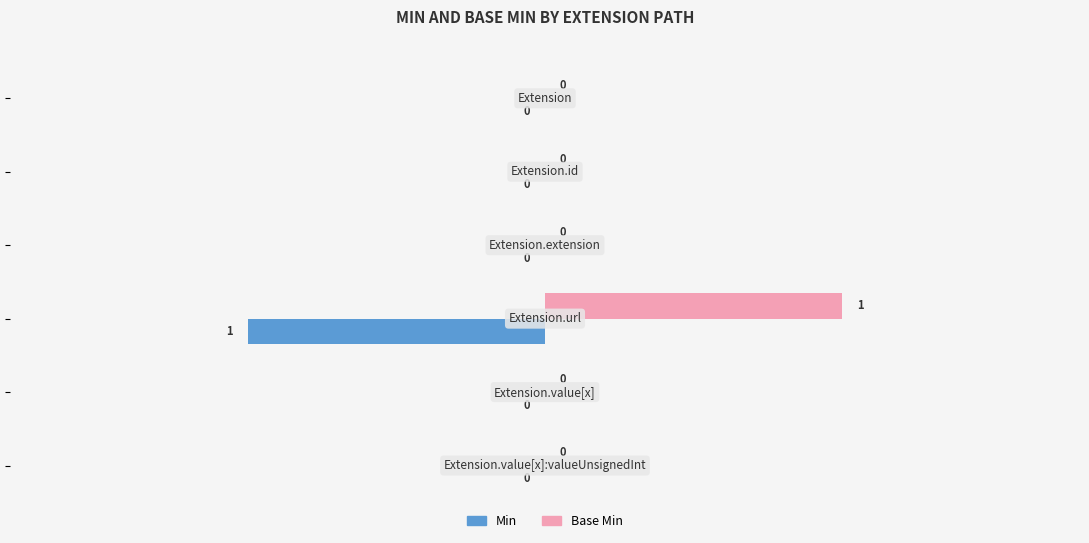

Which series has the largest total across all categories?

Base Min